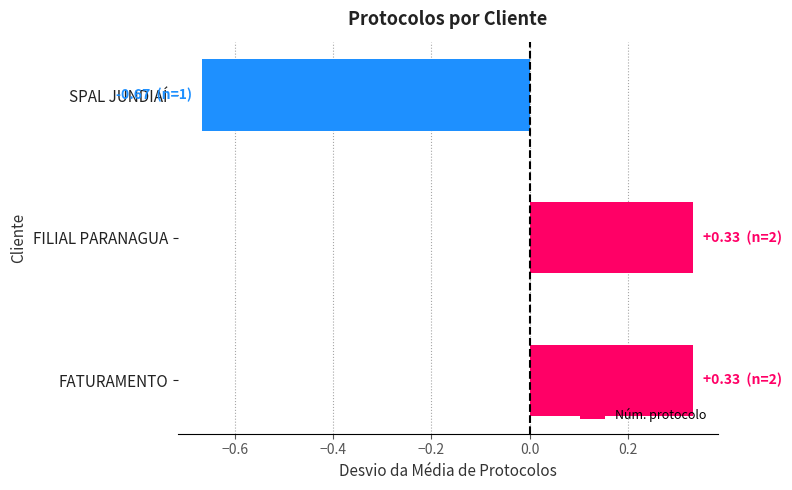

Which label corresponds to the smallest value in the chart?

SPAL JUNDIAÍ